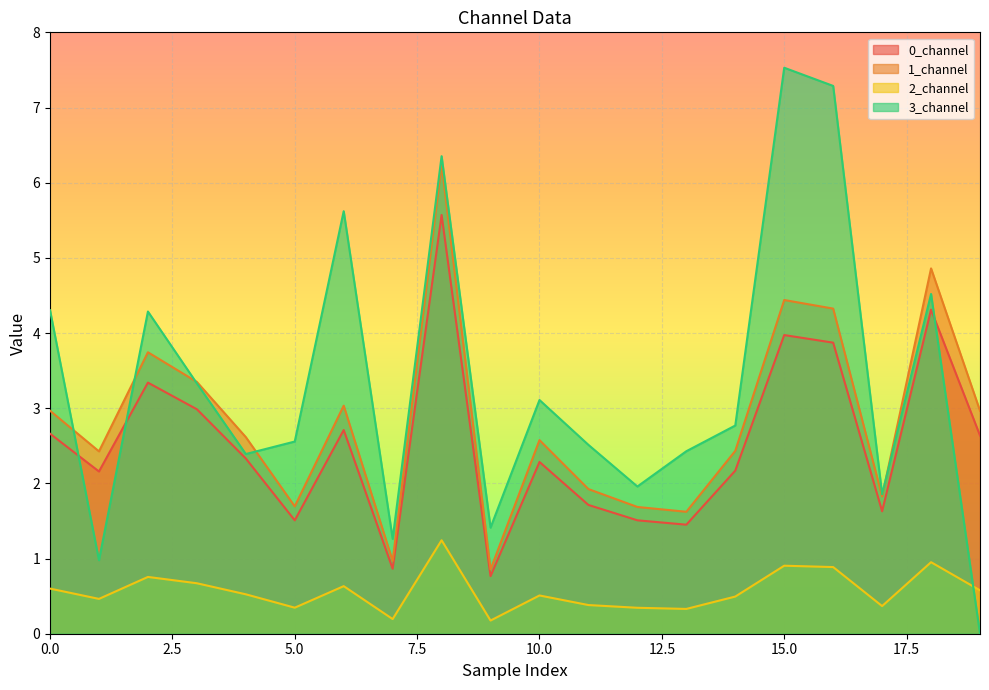

What is the value of the 1_channel point at the 7th from the left?

3.0